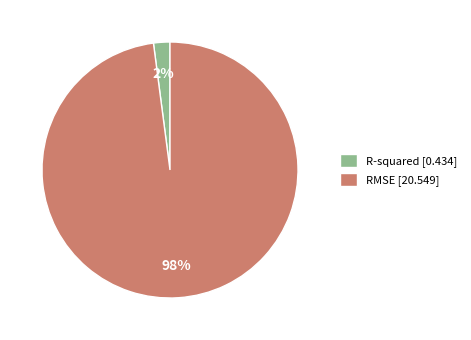

To the nearest percent, what portion does RMSE represent?

98%